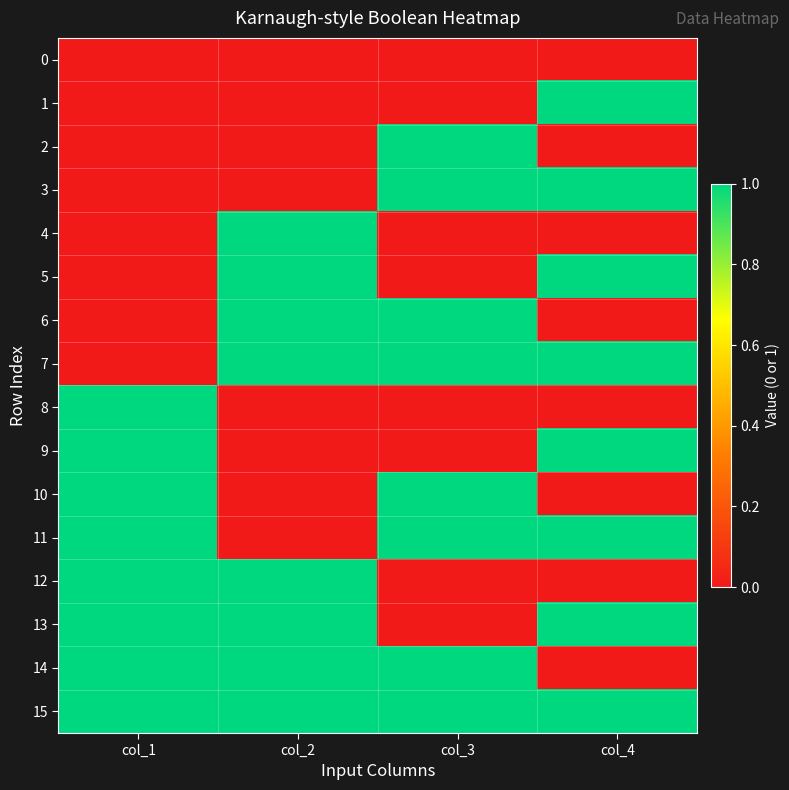

Count the number of data series in this chart.

16